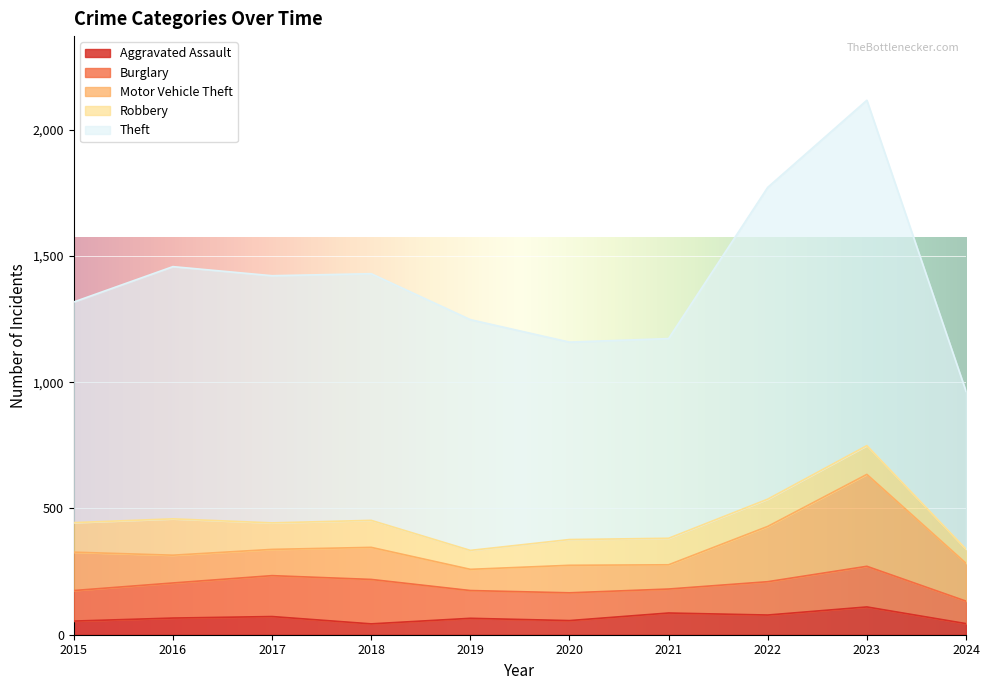

What is the total value across all series at 2024?

964